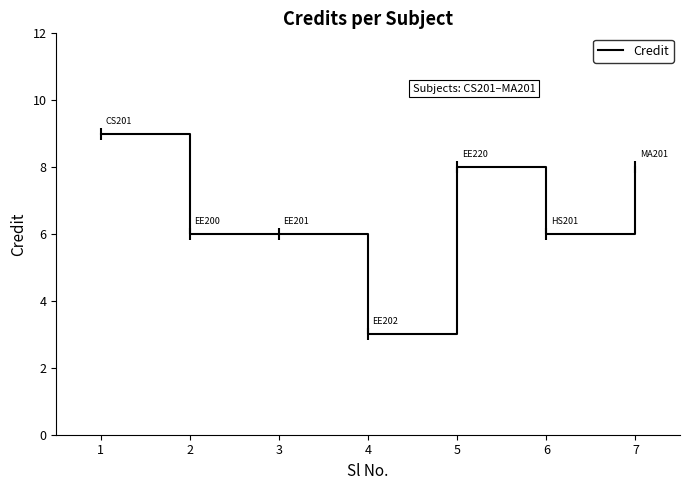

How many lines are shown in the chart?

1